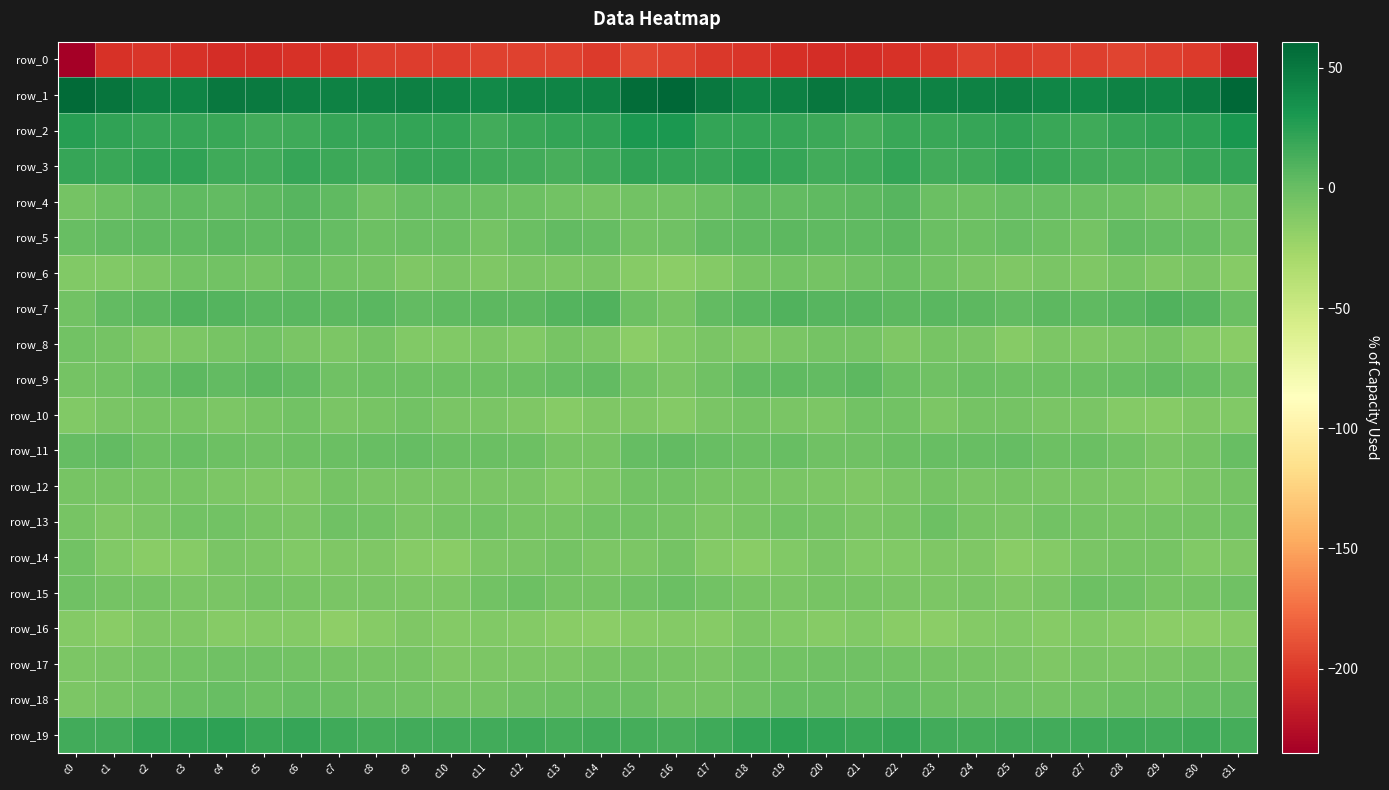

Where does the row_3 series first go above 18?

c0